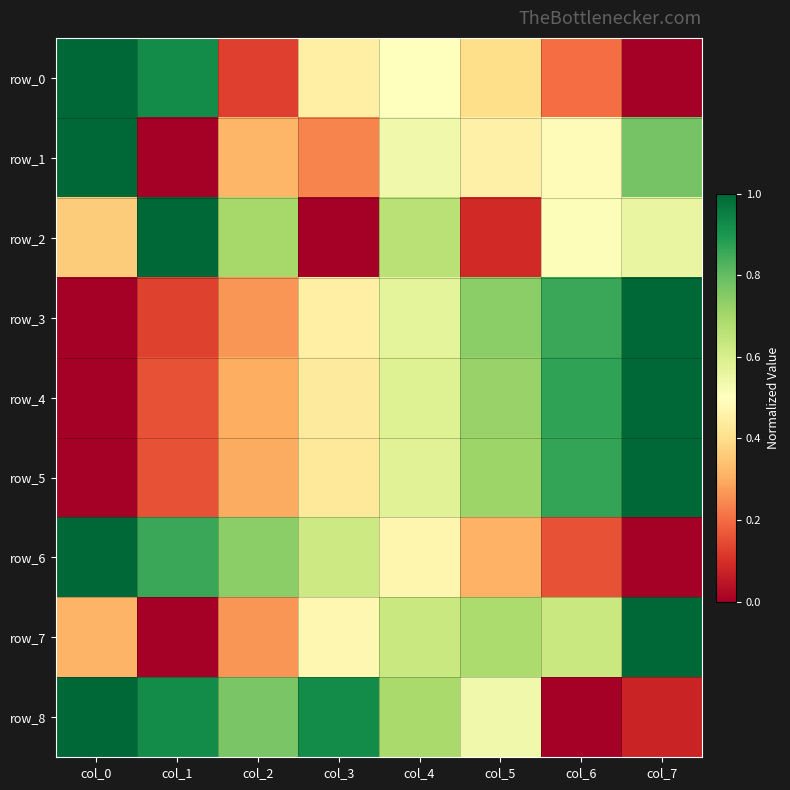

Reading left to right, list all the values displayed in this chart.

row_0: col_0=1.0	col_1=0.9	col_2=0.1	col_3=0.4	col_4=0.5	col_5=0.4	col_6=0.2	col_7=0.0
row_1: col_0=1.0	col_1=0.0	col_2=0.3	col_3=0.2	col_4=0.5	col_5=0.5	col_6=0.5	col_7=0.8
row_2: col_0=0.4	col_1=1.0	col_2=0.7	col_3=0.0	col_4=0.7	col_5=0.1	col_6=0.5	col_7=0.6
row_3: col_0=0.0	col_1=0.1	col_2=0.3	col_3=0.5	col_4=0.6	col_5=0.7	col_6=0.9	col_7=1.0
row_4: col_0=0.0	col_1=0.2	col_2=0.3	col_3=0.4	col_4=0.6	col_5=0.7	col_6=0.9	col_7=1.0
row_5: col_0=0.0	col_1=0.2	col_2=0.3	col_3=0.4	col_4=0.6	col_5=0.7	col_6=0.9	col_7=1.0
row_6: col_0=1.0	col_1=0.9	col_2=0.7	col_3=0.6	col_4=0.5	col_5=0.3	col_6=0.2	col_7=0.0
row_7: col_0=0.3	col_1=0.0	col_2=0.3	col_3=0.5	col_4=0.6	col_5=0.7	col_6=0.6	col_7=1.0
row_8: col_0=1.0	col_1=0.9	col_2=0.8	col_3=0.9	col_4=0.7	col_5=0.5	col_6=0.0	col_7=0.1